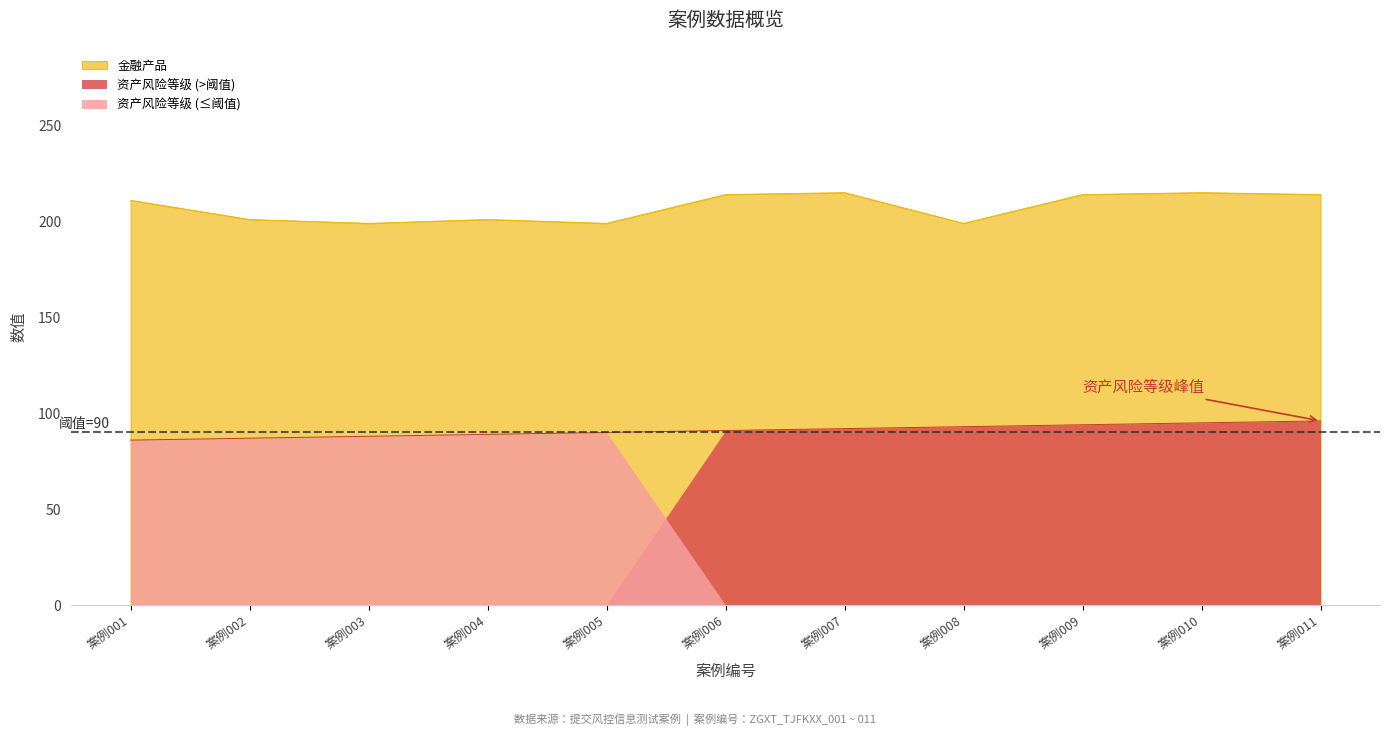

List the series in order of their peak value, highest first.

金融产品, 资产风险等级